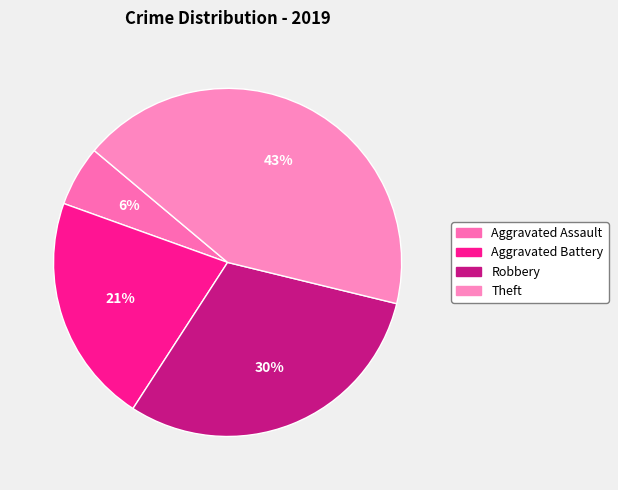

To the nearest percent, what percentage of the pie is Aggravated Assault?

6%